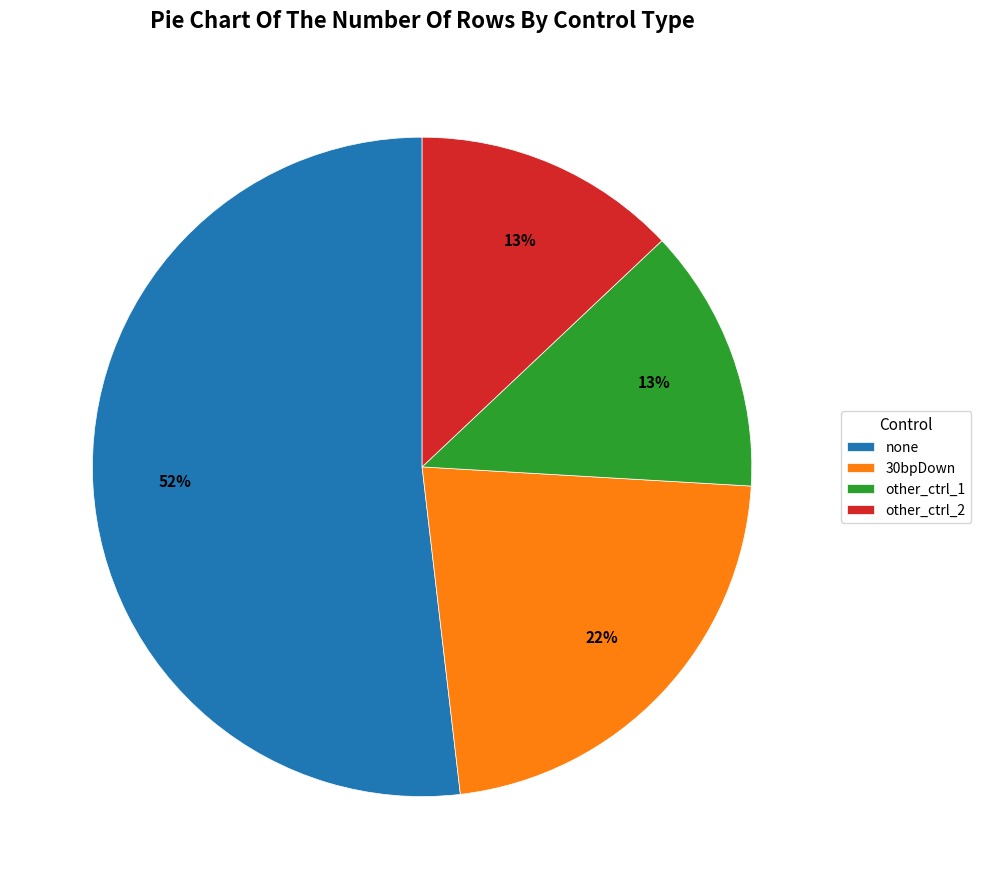

Which slice is the largest?

none